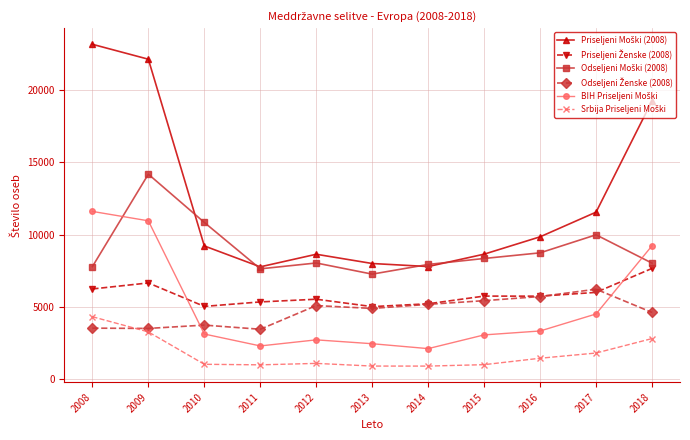

What is the smallest value displayed?

910